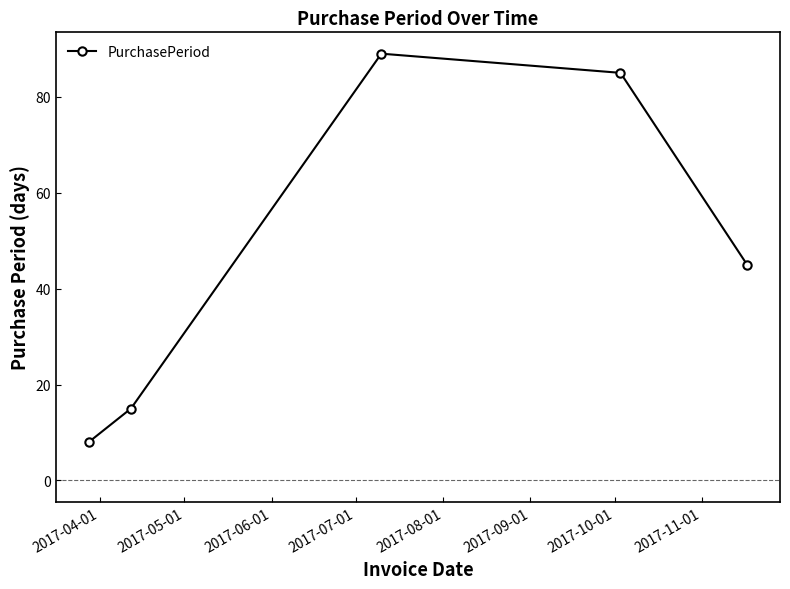

What is the average value?

48